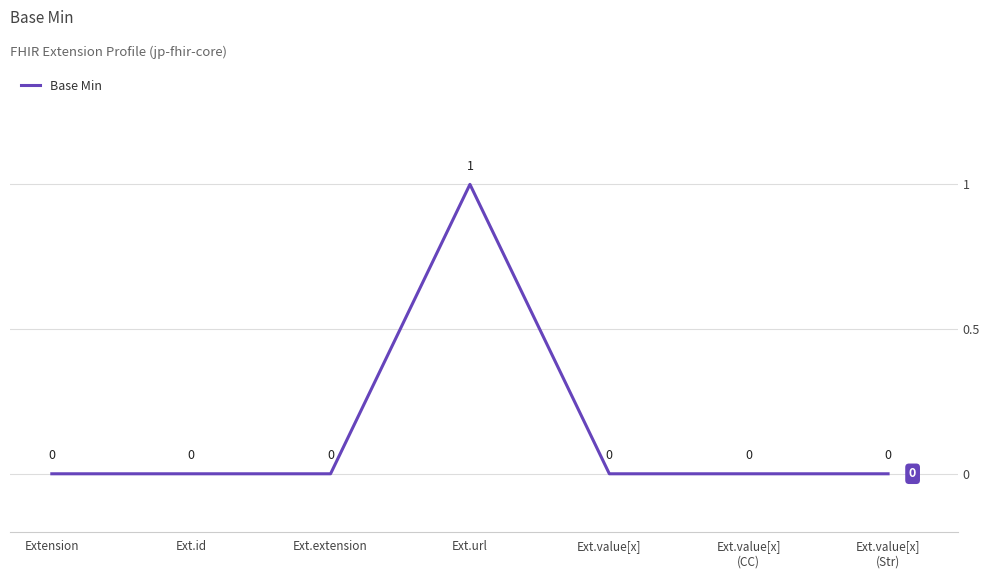

How many lines are shown in the chart?

1